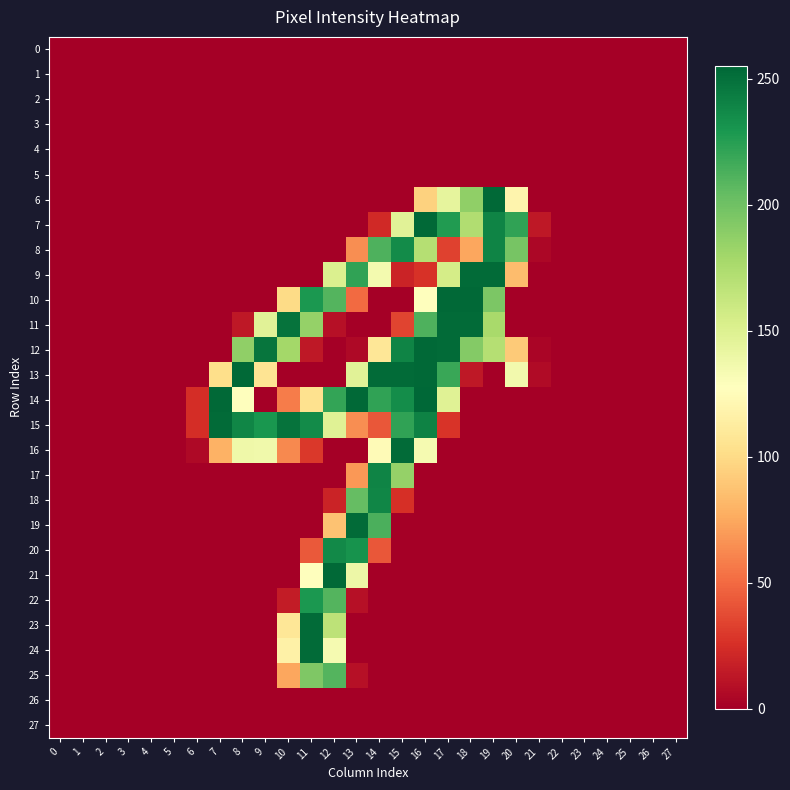

Reading left to right, transcribe all the data shown in this chart.

0: 0=0	1=0	2=0	3=0	4=0	5=0	6=0	7=0	8=0	9=0	10=0	11=0	12=0	13=0	14=0	15=0	16=0	17=0	18=0	19=0	20=0	21=0	22=0	23=0	24=0	25=0	26=0	27=0
1: 0=0	1=0	2=0	3=0	4=0	5=0	6=0	7=0	8=0	9=0	10=0	11=0	12=0	13=0	14=0	15=0	16=0	17=0	18=0	19=0	20=0	21=0	22=0	23=0	24=0	25=0	26=0	27=0
2: 0=0	1=0	2=0	3=0	4=0	5=0	6=0	7=0	8=0	9=0	10=0	11=0	12=0	13=0	14=0	15=0	16=0	17=0	18=0	19=0	20=0	21=0	22=0	23=0	24=0	25=0	26=0	27=0
3: 0=0	1=0	2=0	3=0	4=0	5=0	6=0	7=0	8=0	9=0	10=0	11=0	12=0	13=0	14=0	15=0	16=0	17=0	18=0	19=0	20=0	21=0	22=0	23=0	24=0	25=0	26=0	27=0
4: 0=0	1=0	2=0	3=0	4=0	5=0	6=0	7=0	8=0	9=0	10=0	11=0	12=0	13=0	14=0	15=0	16=0	17=0	18=0	19=0	20=0	21=0	22=0	23=0	24=0	25=0	26=0	27=0
5: 0=0	1=0	2=0	3=0	4=0	5=0	6=0	7=0	8=0	9=0	10=0	11=0	12=0	13=0	14=0	15=0	16=0	17=0	18=0	19=0	20=0	21=0	22=0	23=0	24=0	25=0	26=0	27=0
6: 0=0	1=0	2=0	3=0	4=0	5=0	6=0	7=0	8=0	9=0	10=0	11=0	12=0	13=0	14=0	15=0	16=95	17=144	18=187	19=254	20=119	21=0	22=0	23=0	24=0	25=0	26=0	27=0
7: 0=0	1=0	2=0	3=0	4=0	5=0	6=0	7=0	8=0	9=0	10=0	11=0	12=0	13=0	14=22	15=147	16=254	17=227	18=173	19=240	20=222	21=13	22=0	23=0	24=0	25=0	26=0	27=0
8: 0=0	1=0	2=0	3=0	4=0	5=0	6=0	7=0	8=0	9=0	10=0	11=0	12=0	13=64	14=212	15=236	16=171	17=33	18=74	19=240	20=197	21=4	22=0	23=0	24=0	25=0	26=0	27=0
9: 0=0	1=0	2=0	3=0	4=0	5=0	6=0	7=0	8=0	9=0	10=0	11=0	12=151	13=222	14=135	15=19	16=26	17=155	18=253	19=253	20=84	21=0	22=0	23=0	24=0	25=0	26=0	27=0
10: 0=0	1=0	2=0	3=0	4=0	5=0	6=0	7=0	8=0	9=0	10=100	11=229	12=210	13=50	14=0	15=0	16=128	17=254	18=254	19=195	20=0	21=0	22=0	23=0	24=0	25=0	26=0	27=0
11: 0=0	1=0	2=0	3=0	4=0	5=0	6=0	7=0	8=13	9=147	10=249	11=185	12=9	13=0	14=0	15=34	16=212	17=253	18=253	19=177	20=0	21=0	22=0	23=0	24=0	25=0	26=0	27=0
12: 0=0	1=0	2=0	3=0	4=0	5=0	6=0	7=0	8=187	9=248	10=179	11=13	12=0	13=5	14=108	15=240	16=254	17=253	18=192	19=171	20=91	21=3	22=0	23=0	24=0	25=0	26=0	27=0
13: 0=0	1=0	2=0	3=0	4=0	5=0	6=0	7=102	8=254	9=106	10=0	11=0	12=0	13=147	14=253	15=253	16=254	17=219	18=13	19=0	20=136	21=6	22=0	23=0	24=0	25=0	26=0	27=0
14: 0=0	1=0	2=0	3=0	4=0	5=0	6=24	7=254	8=127	9=0	10=57	11=104	12=221	13=254	14=222	15=235	16=255	17=148	18=0	19=0	20=0	21=0	22=0	23=0	24=0	25=0	26=0	27=0
15: 0=0	1=0	2=0	3=0	4=0	5=0	6=24	7=253	8=239	9=230	10=249	11=236	12=148	13=64	14=42	15=222	16=241	17=27	18=0	19=0	20=0	21=0	22=0	23=0	24=0	25=0	26=0	27=0
16: 0=0	1=0	2=0	3=0	4=0	5=0	6=5	7=79	8=138	9=137	10=62	11=29	12=0	13=0	14=124	15=253	16=134	17=0	18=0	19=0	20=0	21=0	22=0	23=0	24=0	25=0	26=0	27=0
17: 0=0	1=0	2=0	3=0	4=0	5=0	6=0	7=0	8=0	9=0	10=0	11=0	12=0	13=68	14=240	15=185	16=0	17=0	18=0	19=0	20=0	21=0	22=0	23=0	24=0	25=0	26=0	27=0
18: 0=0	1=0	2=0	3=0	4=0	5=0	6=0	7=0	8=0	9=0	10=0	11=0	12=19	13=204	14=239	15=25	16=0	17=0	18=0	19=0	20=0	21=0	22=0	23=0	24=0	25=0	26=0	27=0
19: 0=0	1=0	2=0	3=0	4=0	5=0	6=0	7=0	8=0	9=0	10=0	11=0	12=87	13=253	14=213	15=0	16=0	17=0	18=0	19=0	20=0	21=0	22=0	23=0	24=0	25=0	26=0	27=0
20: 0=0	1=0	2=0	3=0	4=0	5=0	6=0	7=0	8=0	9=0	10=0	11=43	12=237	13=232	14=42	15=0	16=0	17=0	18=0	19=0	20=0	21=0	22=0	23=0	24=0	25=0	26=0	27=0
21: 0=0	1=0	2=0	3=0	4=0	5=0	6=0	7=0	8=0	9=0	10=0	11=127	12=254	13=139	14=0	15=0	16=0	17=0	18=0	19=0	20=0	21=0	22=0	23=0	24=0	25=0	26=0	27=0
22: 0=0	1=0	2=0	3=0	4=0	5=0	6=0	7=0	8=0	9=0	10=15	11=229	12=210	13=9	14=0	15=0	16=0	17=0	18=0	19=0	20=0	21=0	22=0	23=0	24=0	25=0	26=0	27=0
23: 0=0	1=0	2=0	3=0	4=0	5=0	6=0	7=0	8=0	9=0	10=108	11=253	12=167	13=0	14=0	15=0	16=0	17=0	18=0	19=0	20=0	21=0	22=0	23=0	24=0	25=0	26=0	27=0
24: 0=0	1=0	2=0	3=0	4=0	5=0	6=0	7=0	8=0	9=0	10=116	11=253	12=134	13=0	14=0	15=0	16=0	17=0	18=0	19=0	20=0	21=0	22=0	23=0	24=0	25=0	26=0	27=0
25: 0=0	1=0	2=0	3=0	4=0	5=0	6=0	7=0	8=0	9=0	10=74	11=194	12=210	13=9	14=0	15=0	16=0	17=0	18=0	19=0	20=0	21=0	22=0	23=0	24=0	25=0	26=0	27=0
26: 0=0	1=0	2=0	3=0	4=0	5=0	6=0	7=0	8=0	9=0	10=0	11=0	12=0	13=0	14=0	15=0	16=0	17=0	18=0	19=0	20=0	21=0	22=0	23=0	24=0	25=0	26=0	27=0
27: 0=0	1=0	2=0	3=0	4=0	5=0	6=0	7=0	8=0	9=0	10=0	11=0	12=0	13=0	14=0	15=0	16=0	17=0	18=0	19=0	20=0	21=0	22=0	23=0	24=0	25=0	26=0	27=0